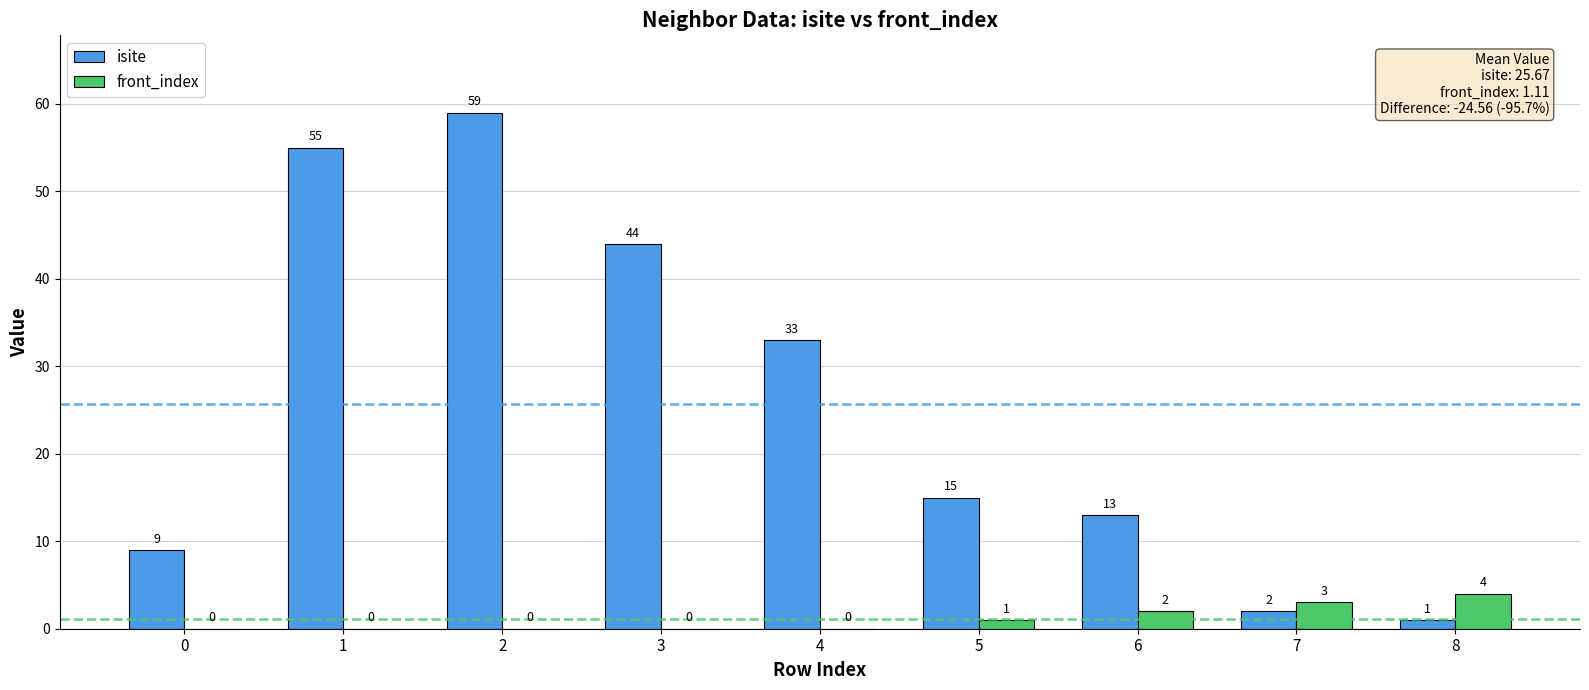

What is the sum of the isite values at 4 and 2?

92